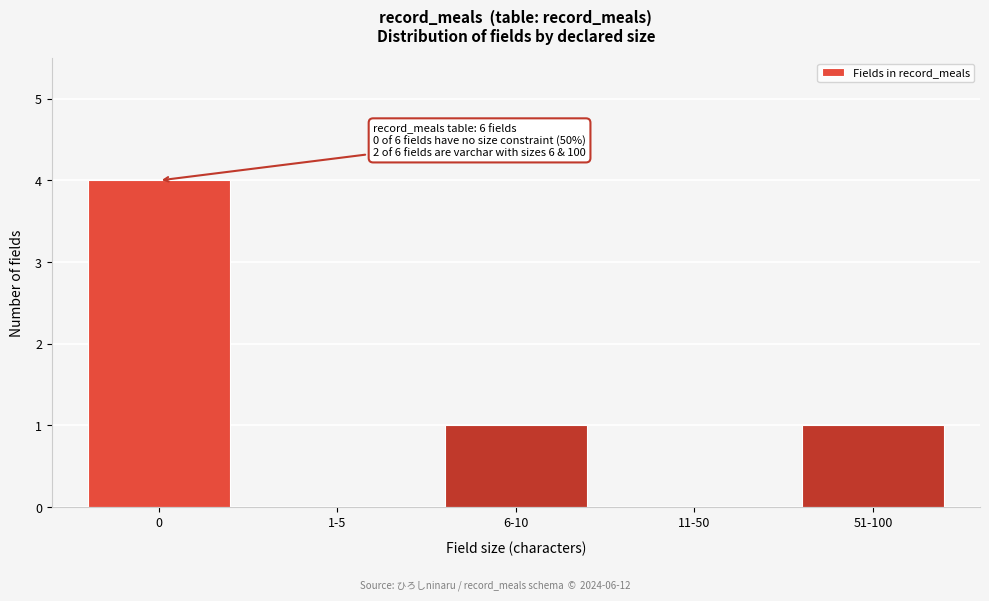

Reading left to right, transcribe all the data shown in this chart.

0=4	1-5=0	6-10=1	11-50=0	51-100=1